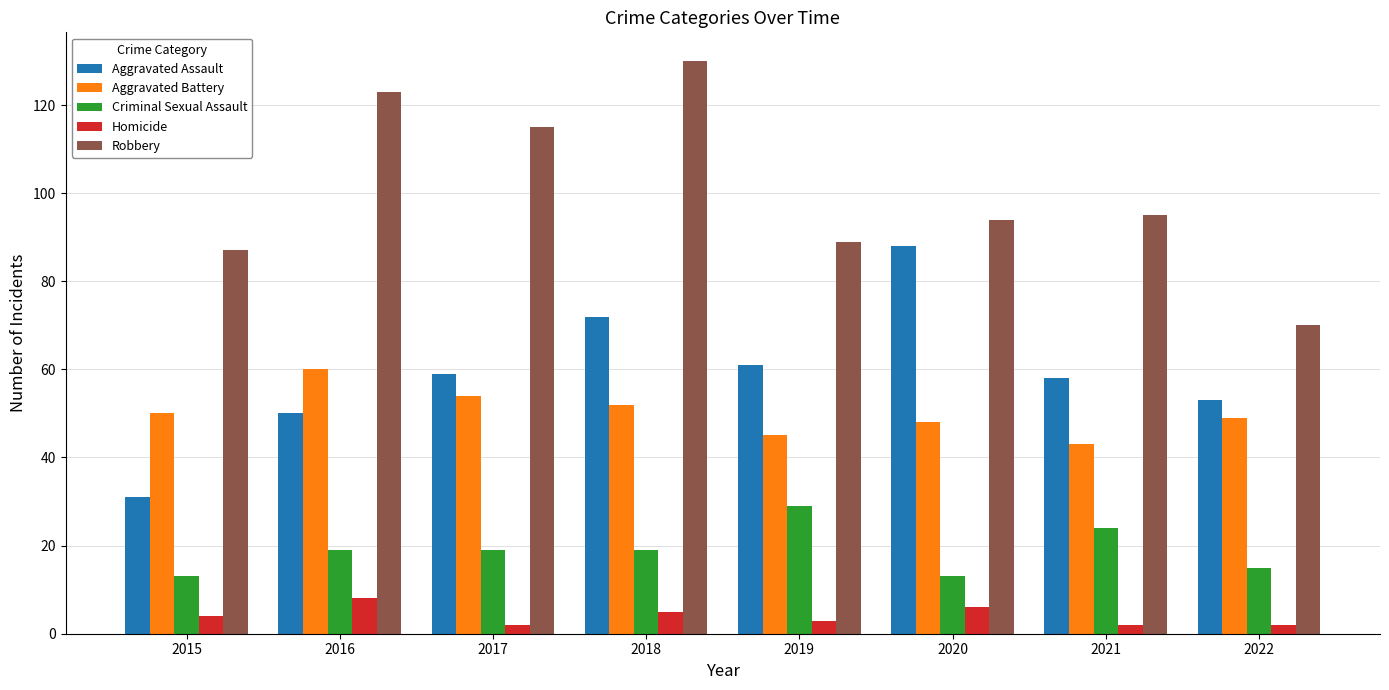

What is the value of the Robbery bar at the 8th from the left?

70